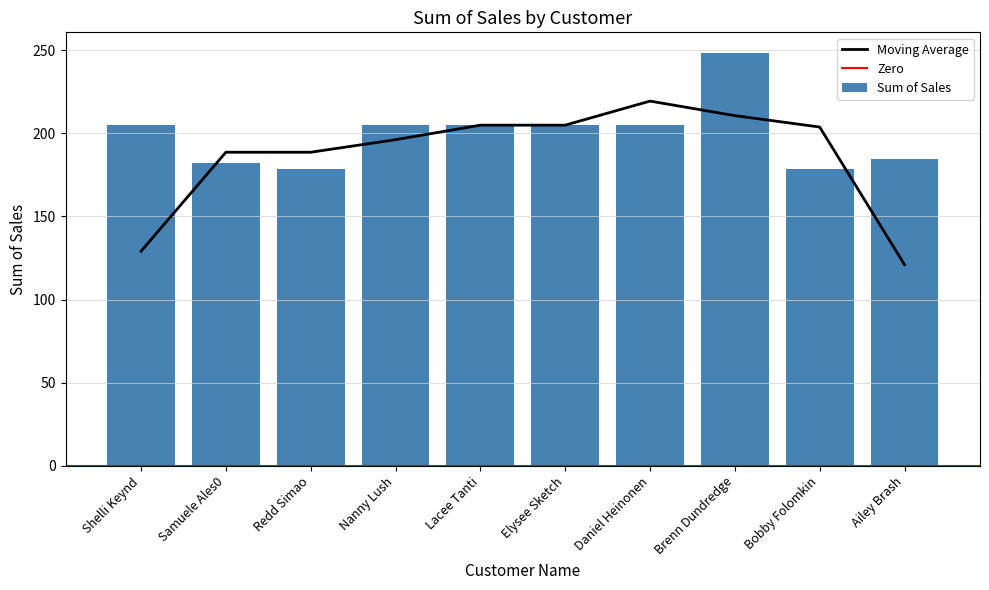

List the labels in order of value, largest first.

Brenn Dundredge, Shelli Keynd, Nanny Lush, Lacee Tanti, Elysee Sketch, Daniel Heinonen, Ailey Brash, Samuele Ales0, Redd Simao, Bobby Folomkin